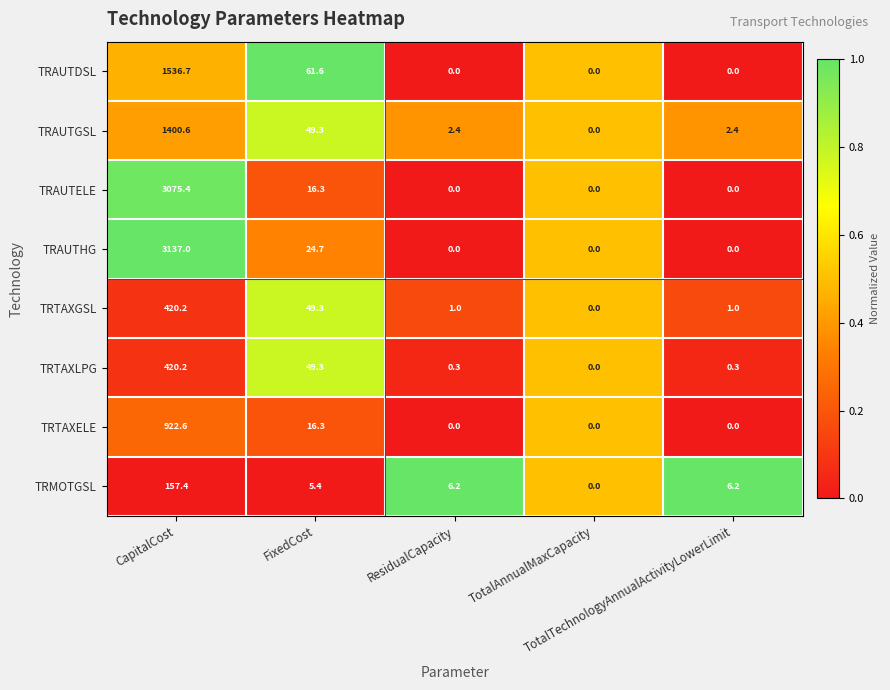

What is the maximum value shown in the chart?

3137.0